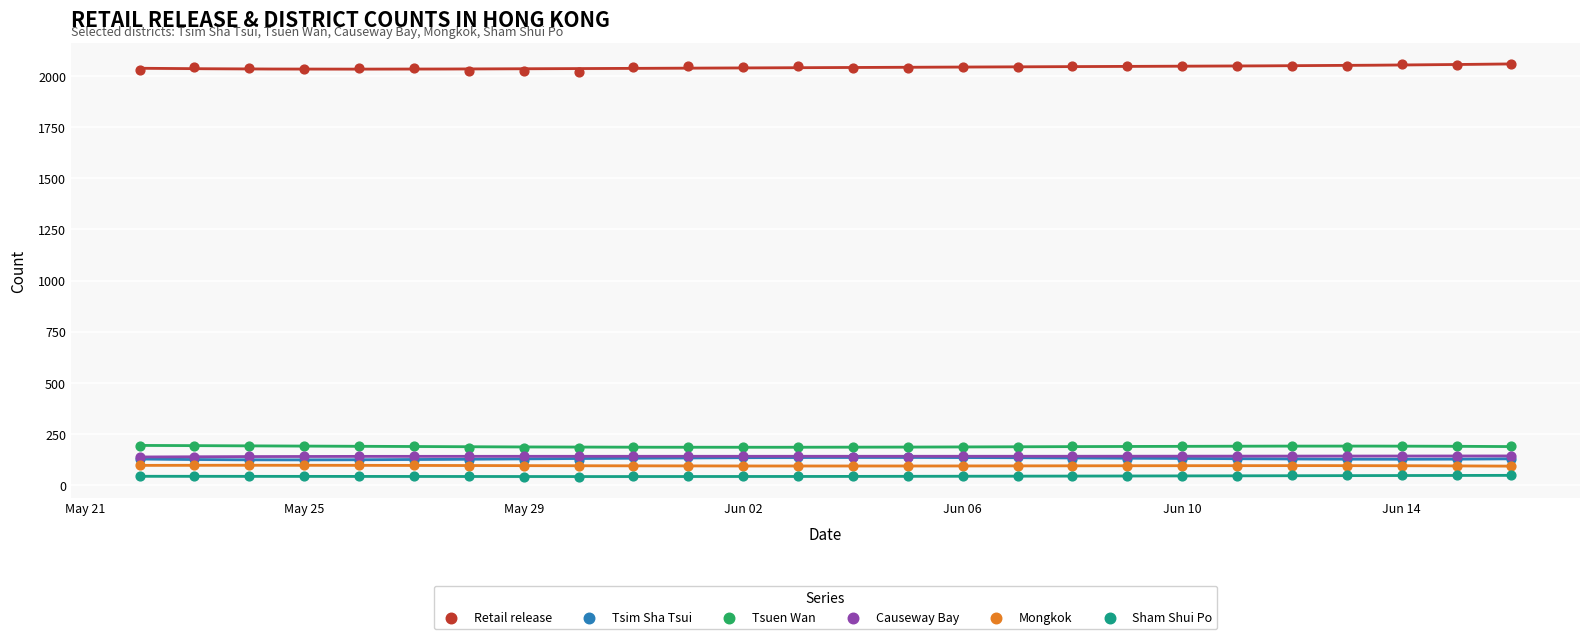

What are all the series names shown in the legend?

Retail release, Tsim Sha Tsui, Tsuen Wan, Causeway Bay, Mongkok, Sham Shui Po